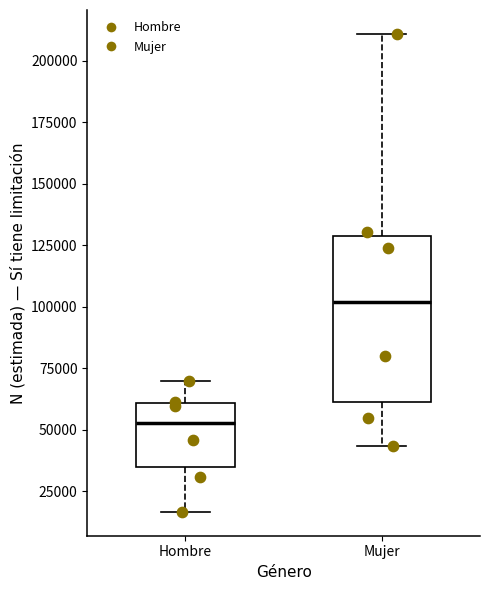

Which box has the lowest median line?

Hombre